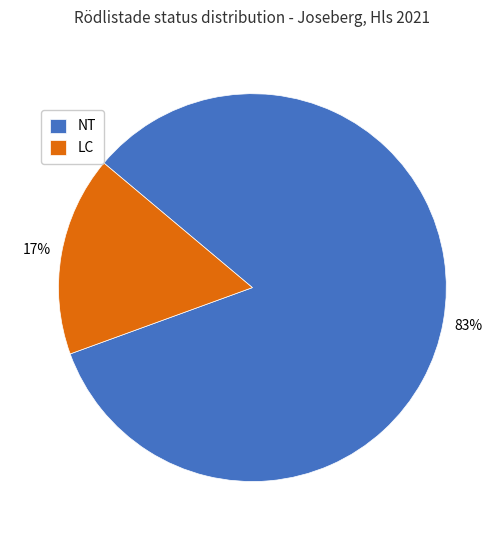

Which category has the biggest portion of the pie?

NT